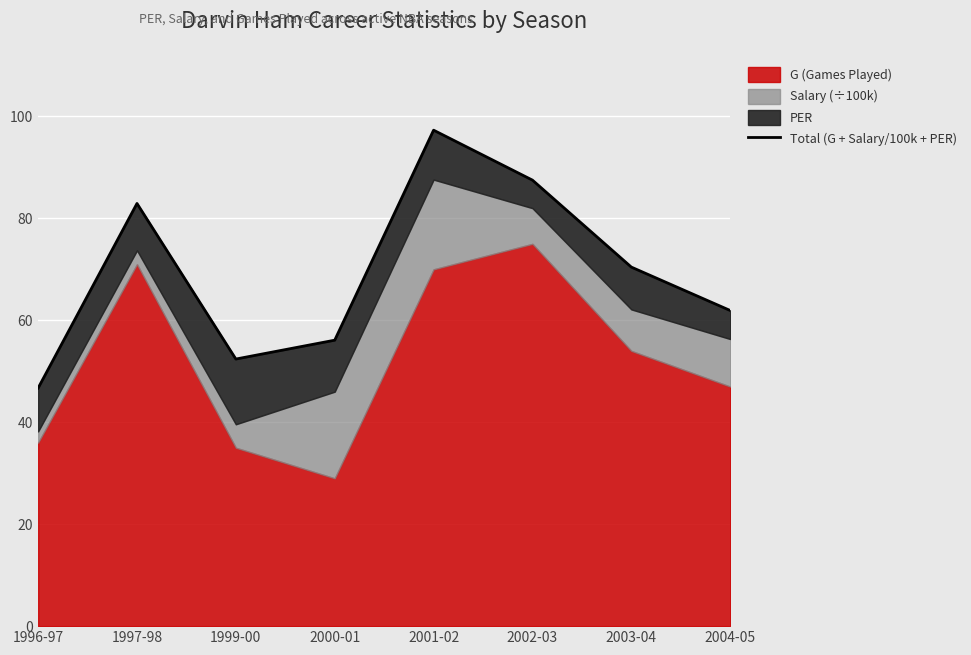

List the labels in order of value, largest first.

2001-02, 2002-03, 1997-98, 2003-04, 2004-05, 2000-01, 1999-00, 1996-97